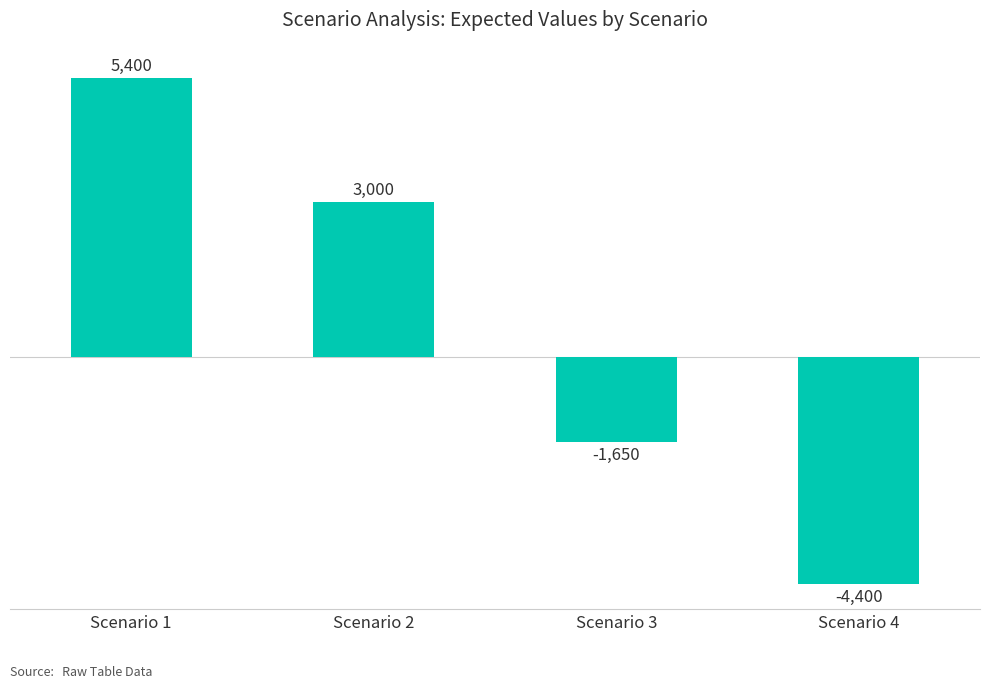

Reading left to right, extract all data points from this chart.

5400	3000	-1650	-4400